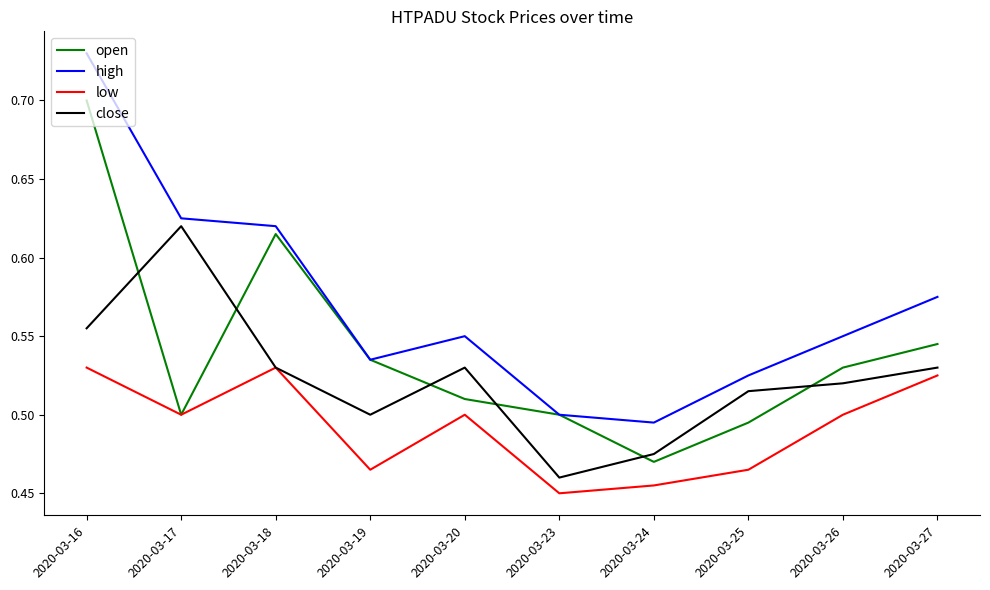

Rank the series by their average value, from highest to lowest.

high, open, close, low